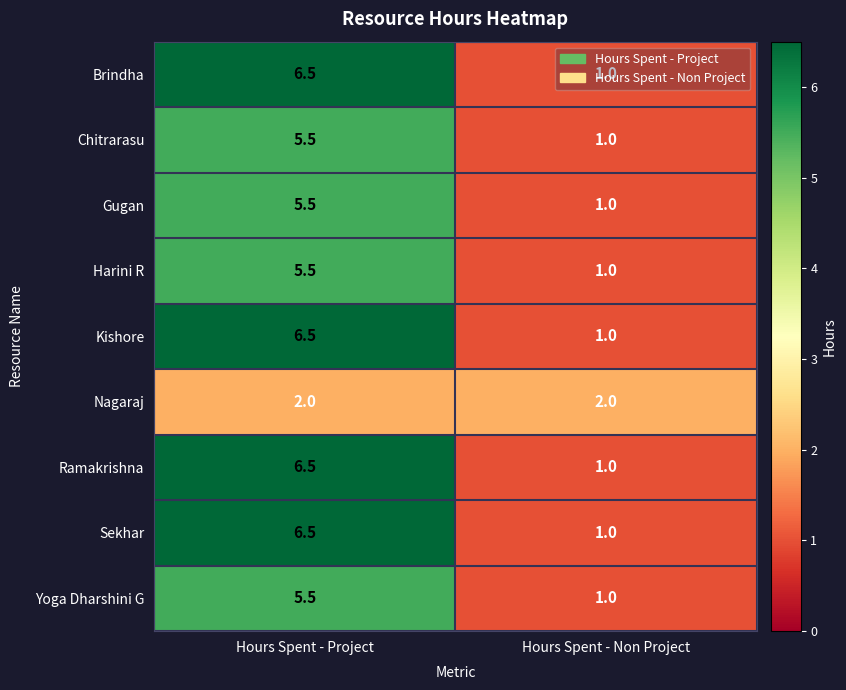

How many data points does each series have?

2